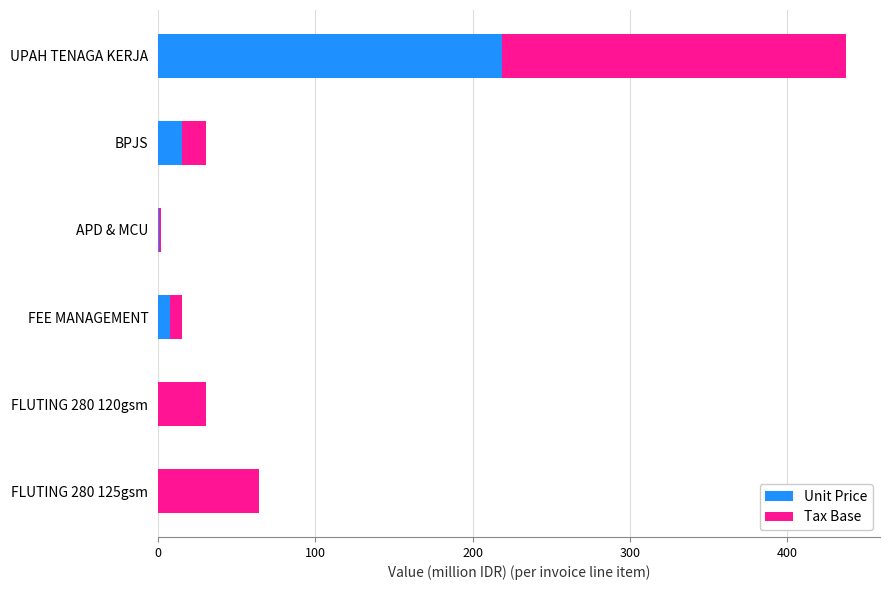

Read the Unit Price value at BPJS.

15.2